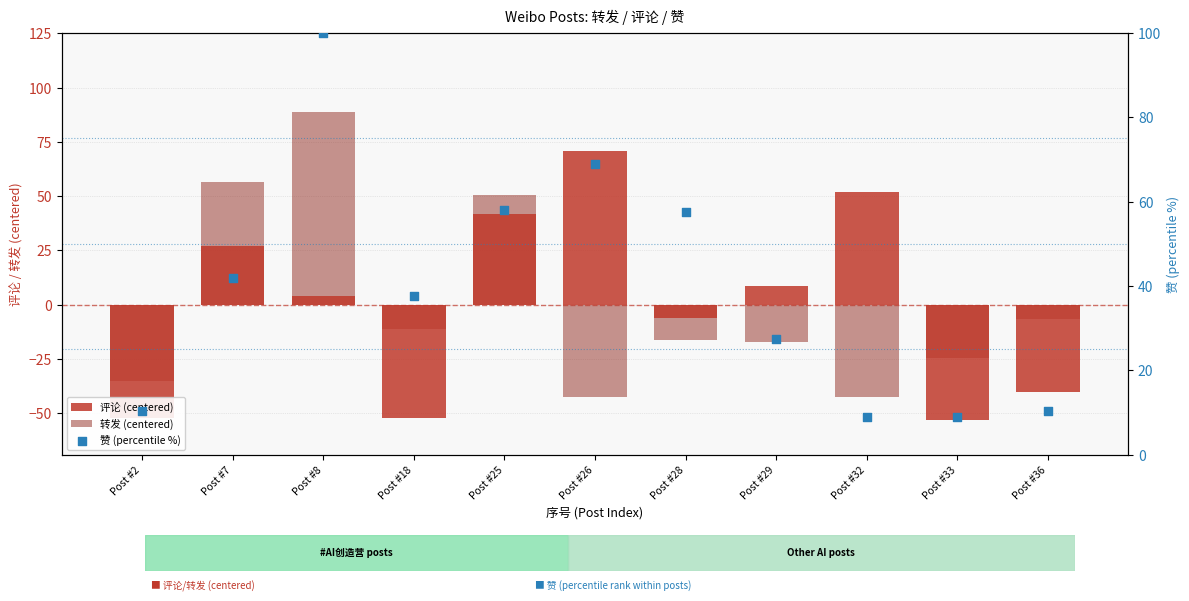

Which series has the widest spread of Y values?

转发 (centered)